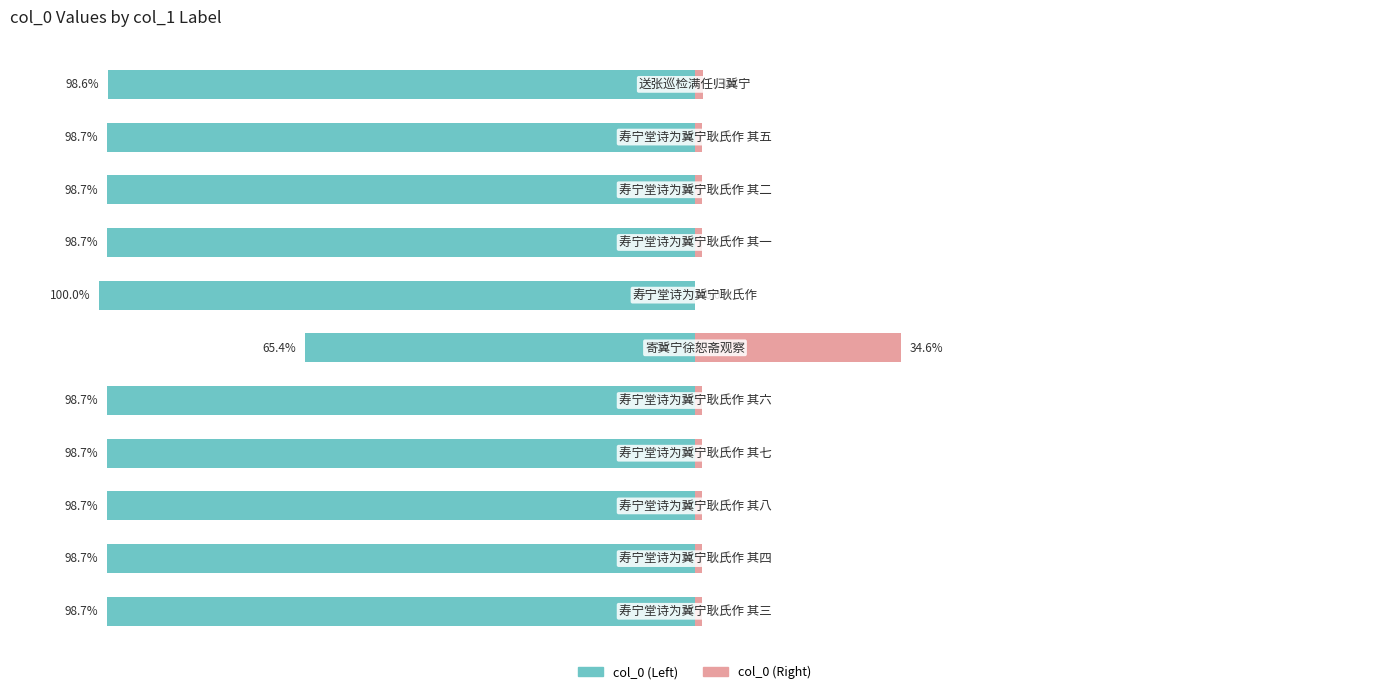

What is the sum of the col_0 (left scale) values at 0 and 10?

-197.3